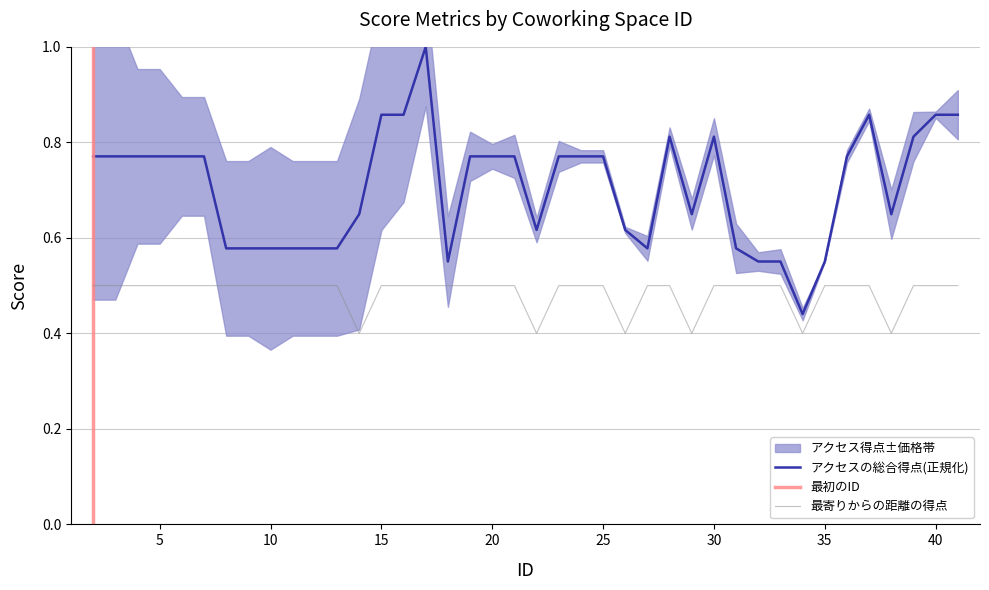

What is the spread (max minus min) of values at 2?

0.3